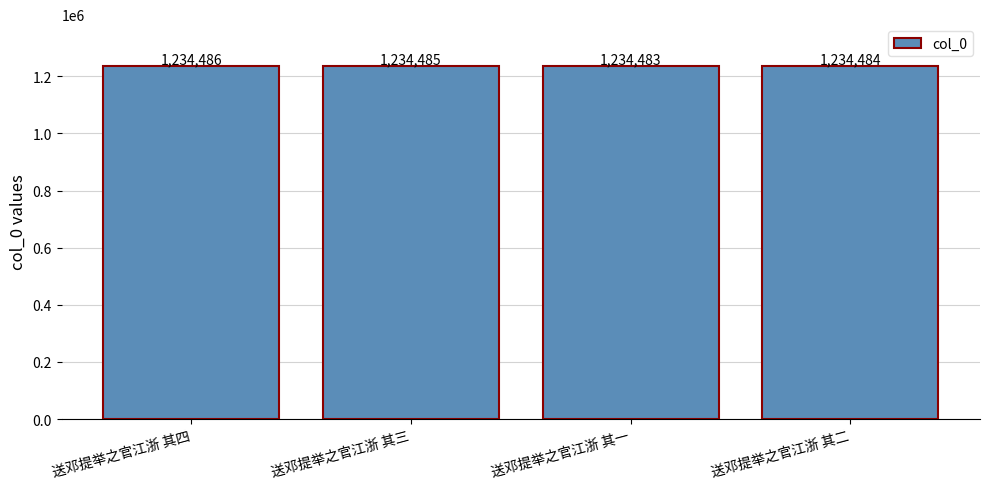

What is the difference between the values at 送邓提举之官江浙 其二 and 送邓提举之官江浙 其三?

1